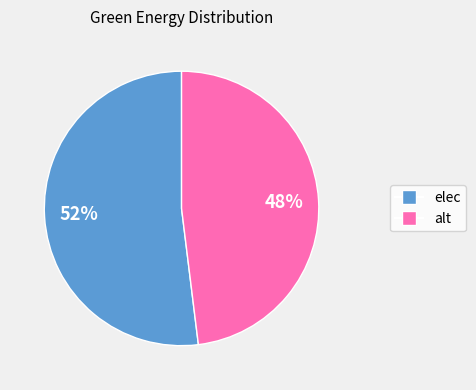

To the nearest percent, what portion does elec represent?

52%